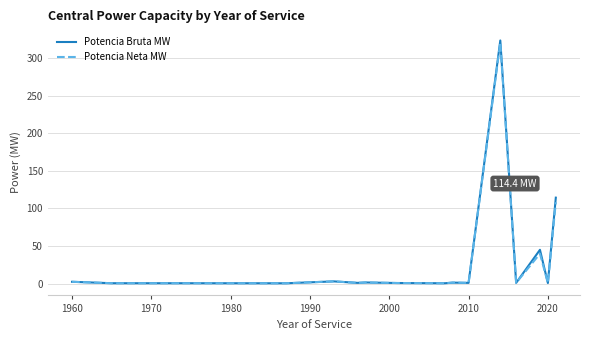

What is the maximum value for Potencia Neta MW?

321.0